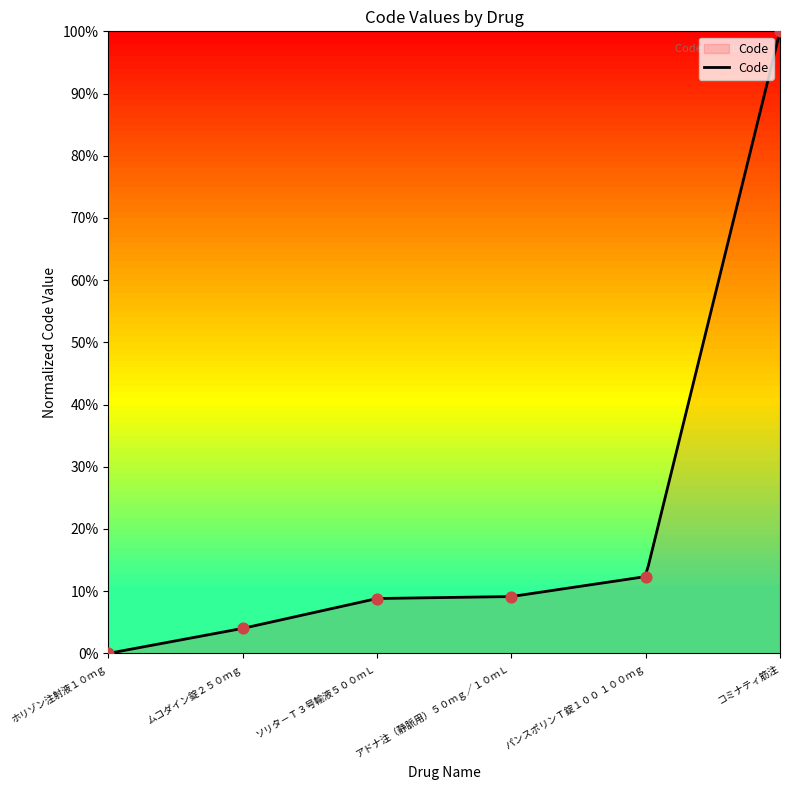

What is the change in value from ソリタ－Ｔ３号輸液５００ｍＬ to アドナ注（静脈用）５０ｍｇ／１０ｍＬ?

+0.3